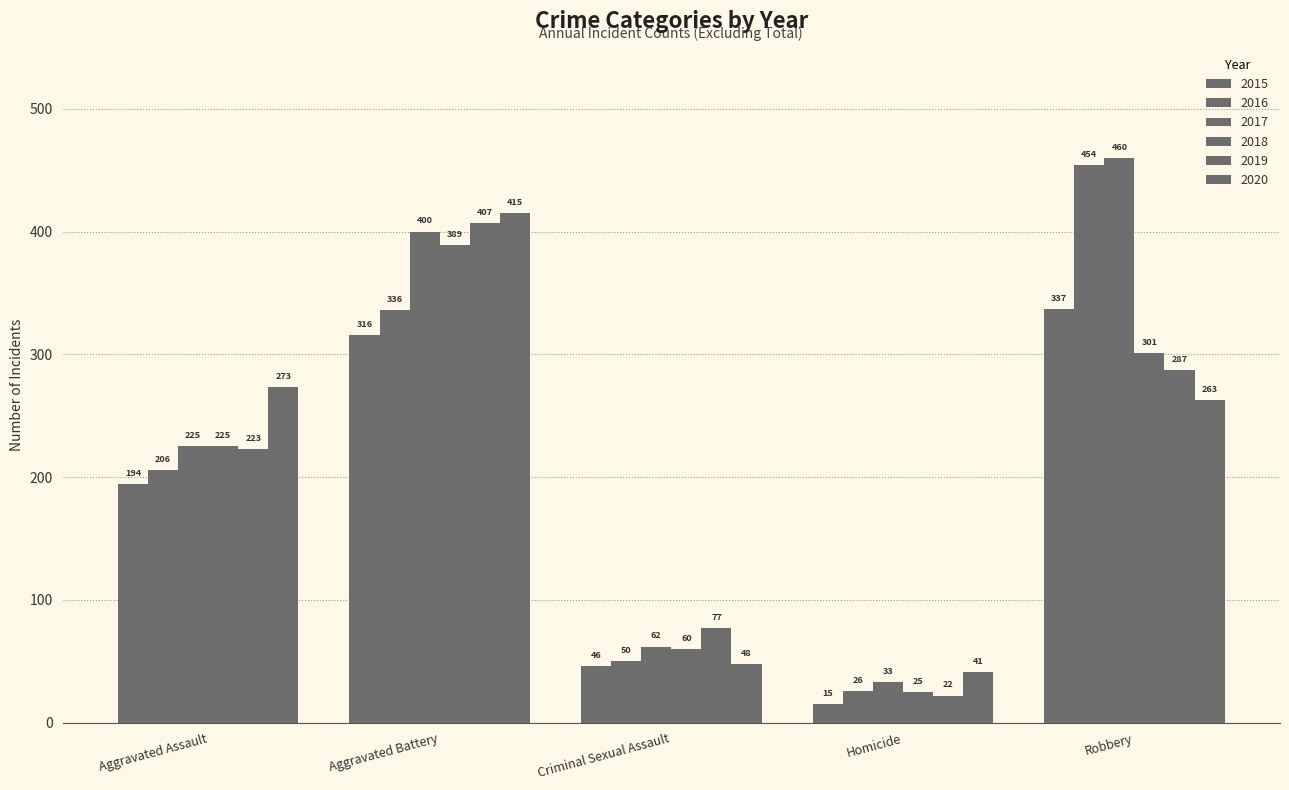

Are the bars grouped side by side (vs. stacked)?

Yes